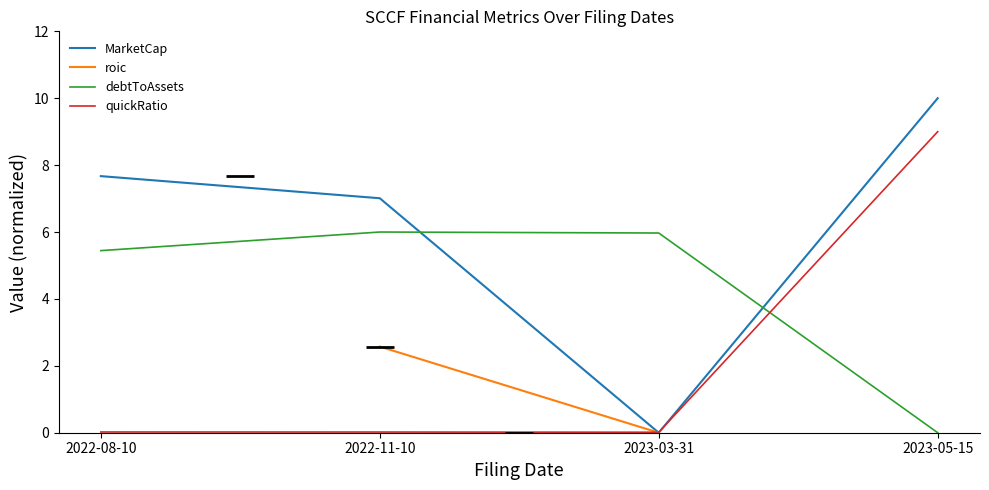

Count the number of categories in the chart.

4